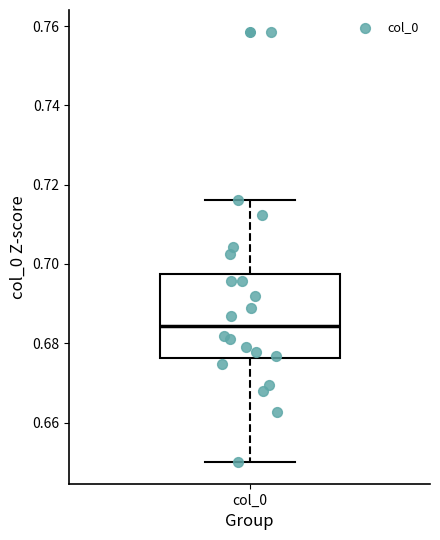

Where is the upper edge of the box for col_0 on the y-axis? The values are not printed on the chart, so give them approximately, as read against the axis.

0.698